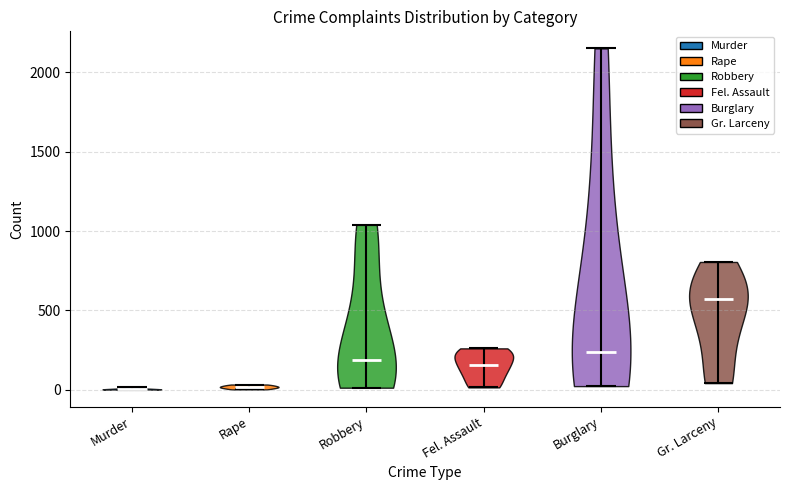

Reading left to right, read every violin against the y-axis: where its median line is, and the lowest and highest points it reaches. The values are not printed on the chart, so give them approximately, as read against the axis.

Murder: median line 0, lowest point 0, highest point 0
Rape: median line 0, lowest point 0, highest point 50
Robbery: median line 200, lowest point 0, highest point 1050
Fel. Assault: median line 150, lowest point 0, highest point 250
Burglary: median line 250, lowest point 0, highest point 2150
Gr. Larceny: median line 550, lowest point 50, highest point 800